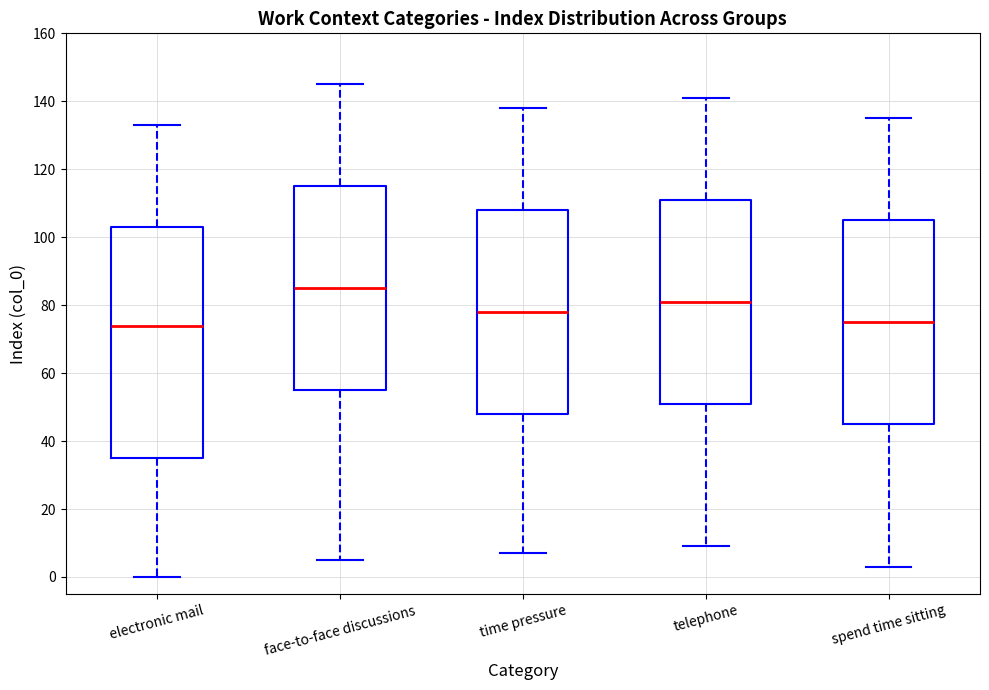

Reading left to right, read every box against the y-axis: the position of its median line, the range the box covers, and the ends of its whiskers. The values are not printed on the chart, so give them approximately, as read against the axis.

electronic mail: median 74, box 36 to 104, whiskers 0 to 134
face-to-face discussions: median 86, box 56 to 116, whiskers 6 to 146
time pressure: median 78, box 48 to 108, whiskers 8 to 138
telephone: median 82, box 52 to 112, whiskers 10 to 142
spend time sitting: median 76, box 46 to 106, whiskers 4 to 136